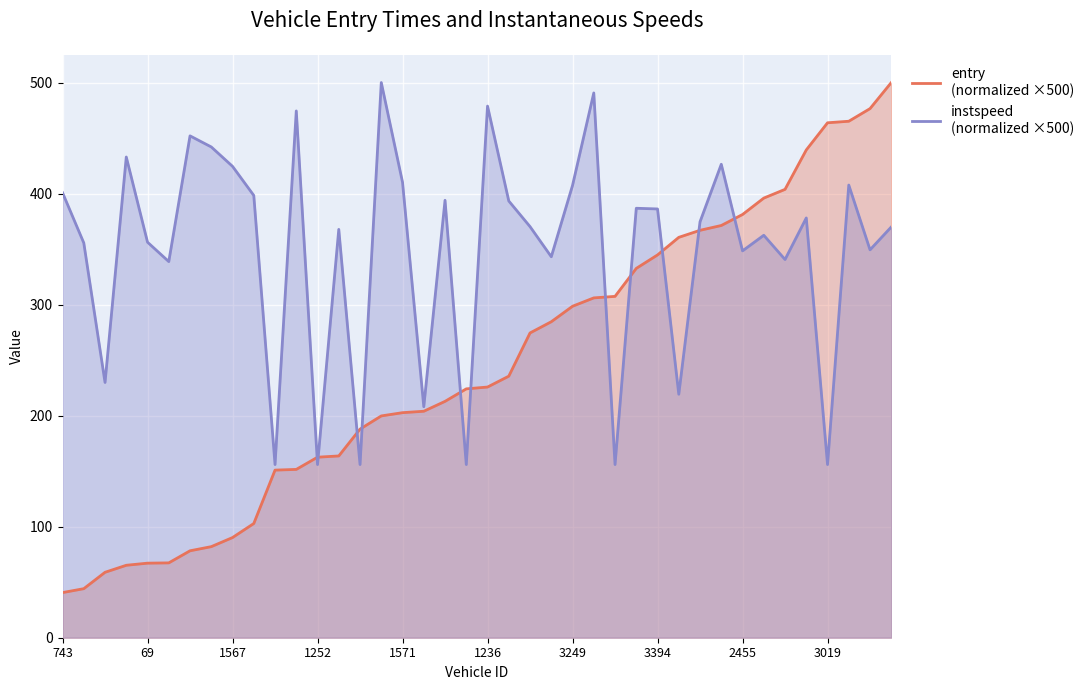

Which category has the lowest value in the entry series?

743